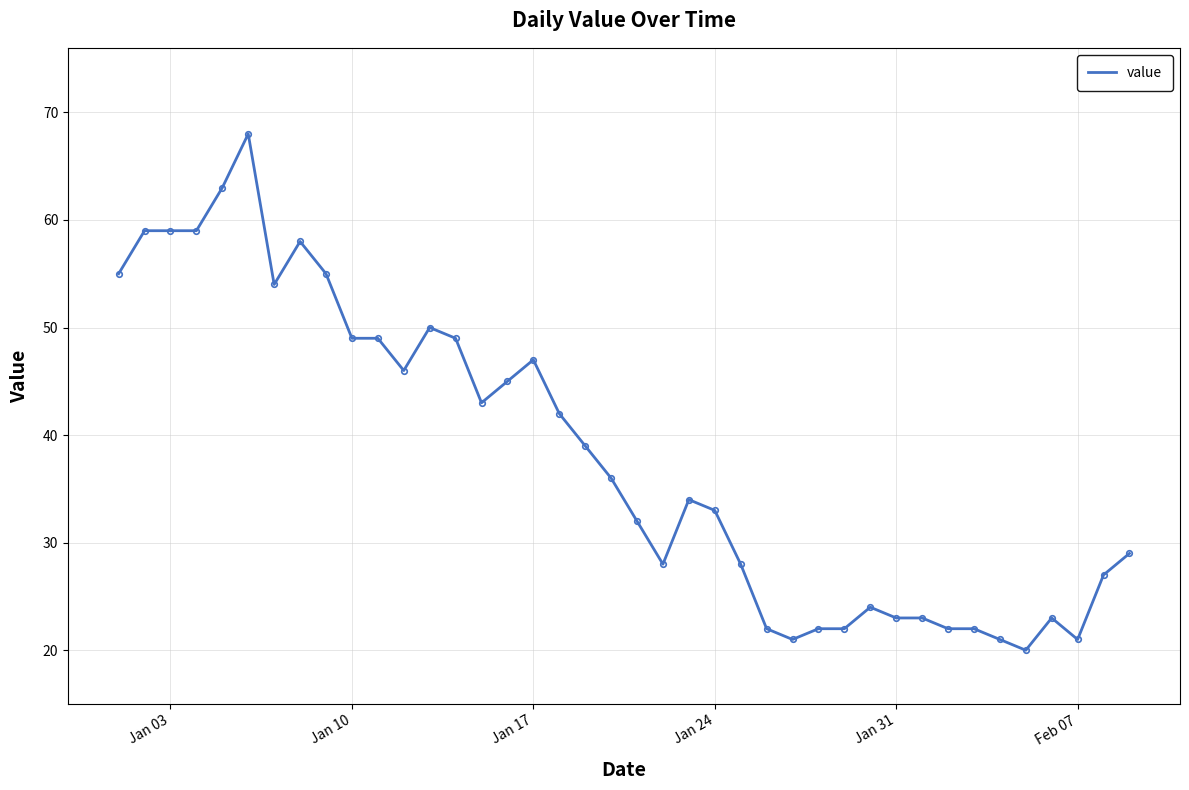

What is the maximum value shown in the chart?

68